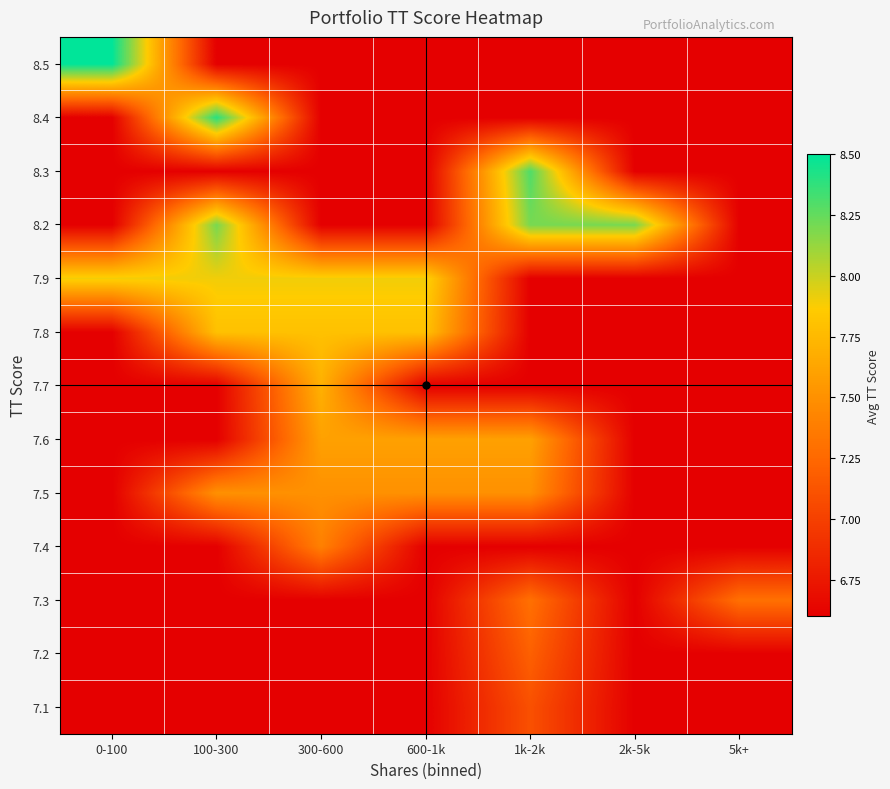

Which label corresponds to the largest value in the chart?

0-100